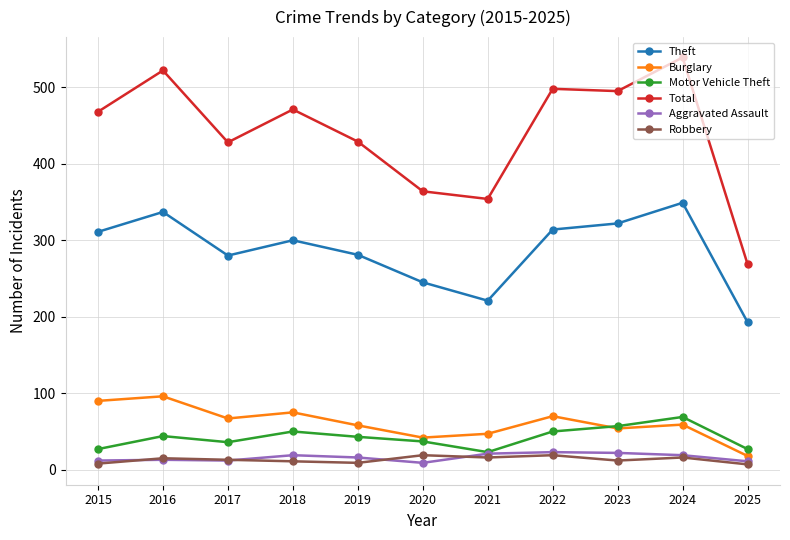

What is the lowest value of the Burglary series?

18